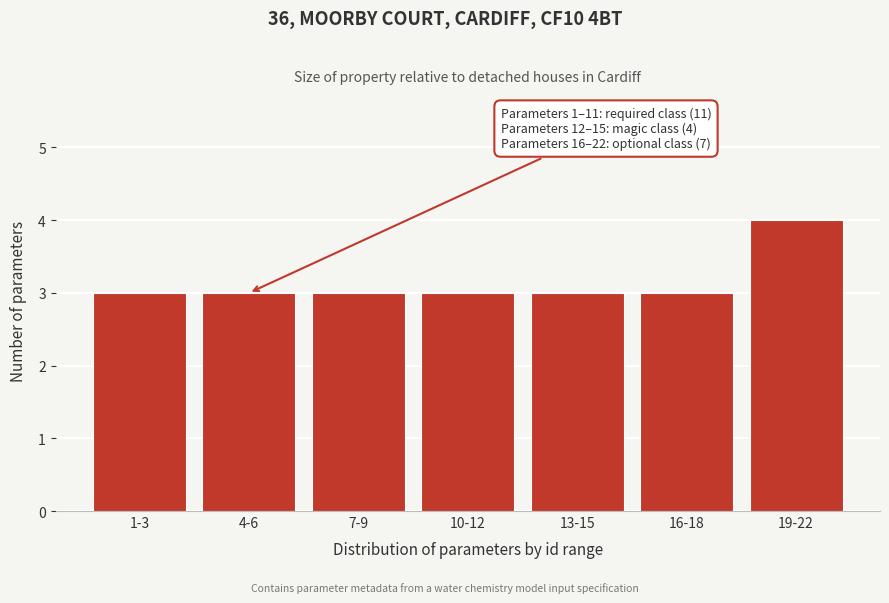

Reading left to right, list all the values displayed in this chart.

3	3	3	3	3	3	4